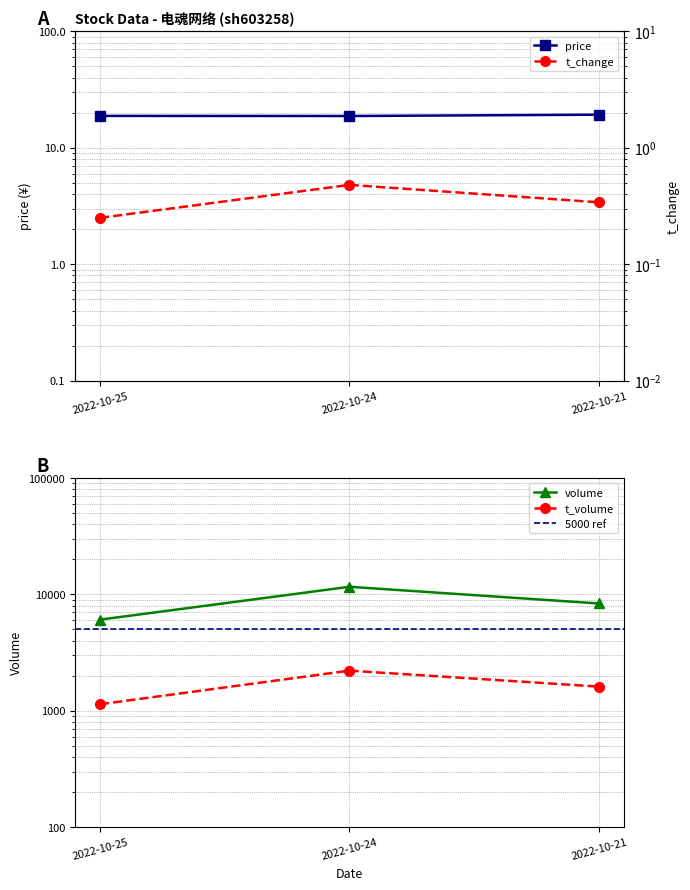

True or false: price has a value of 8.7 at 2022-10-25.

False